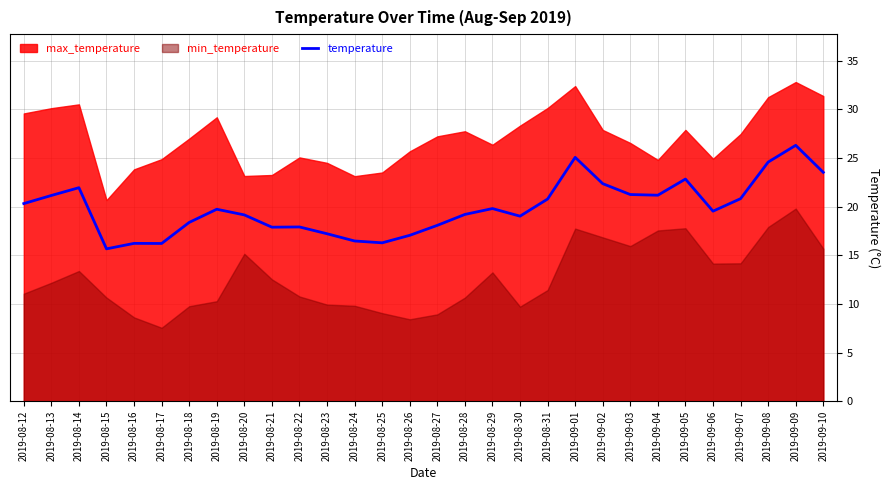

What is the approximate value at 2019-09-09?

26.3